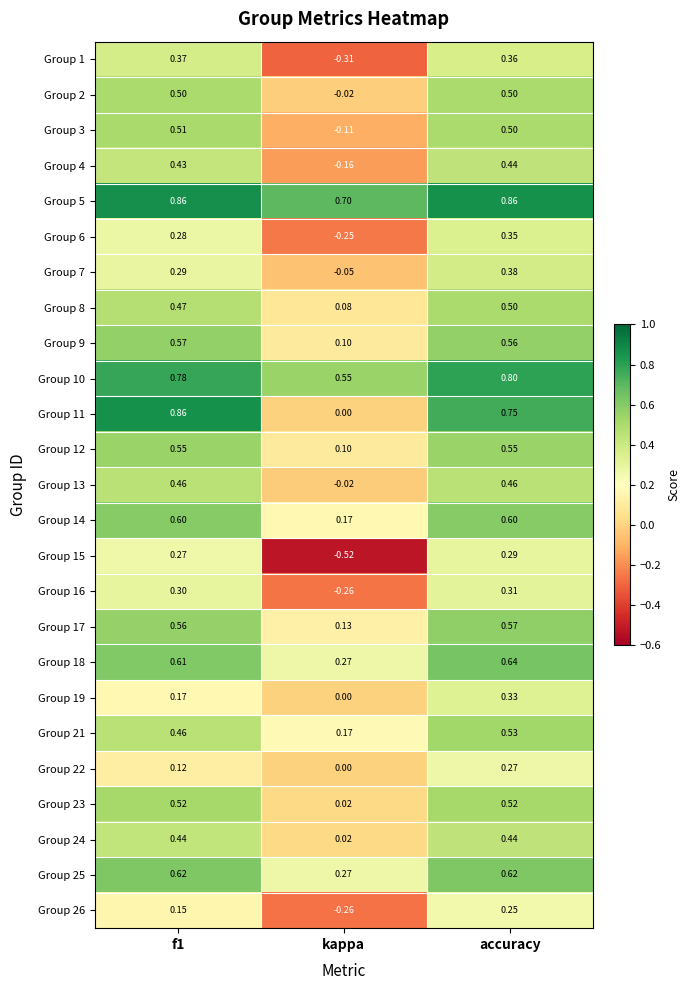

Is the value of Group 4 at kappa greater than the value of Group 12 at kappa?

No